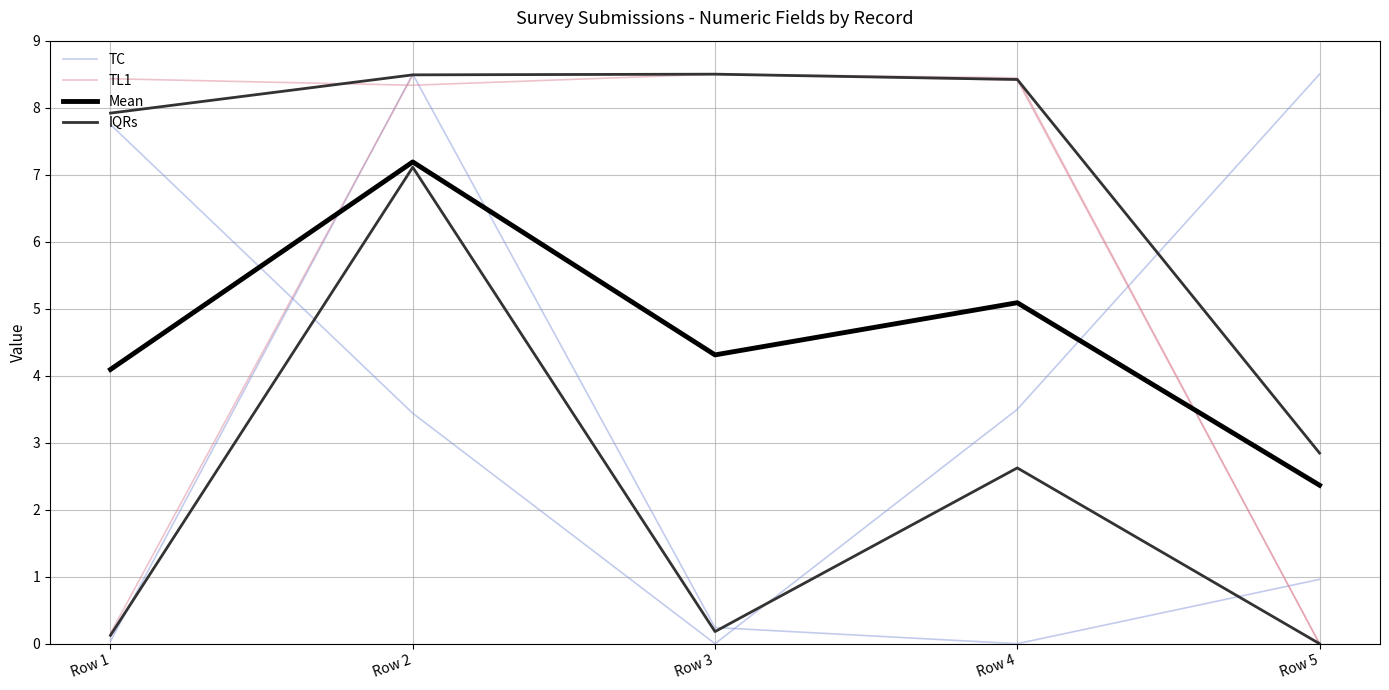

What is the highest value of the Mean series?

7.2